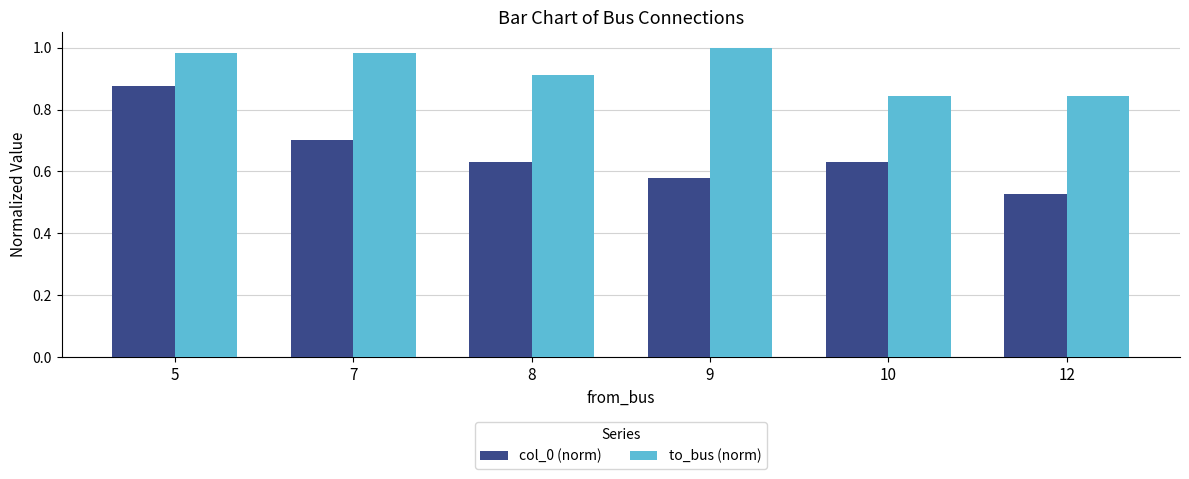

Are the bars horizontal?

No